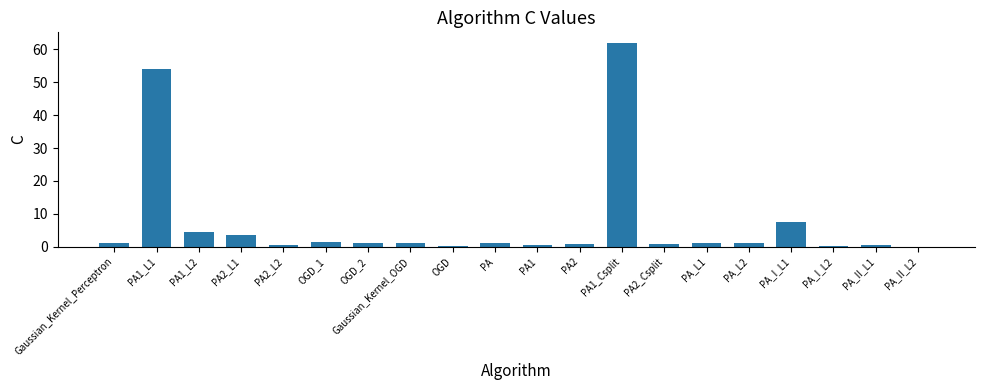

Is it true that the value at PA2_L1 is 3.7?

True